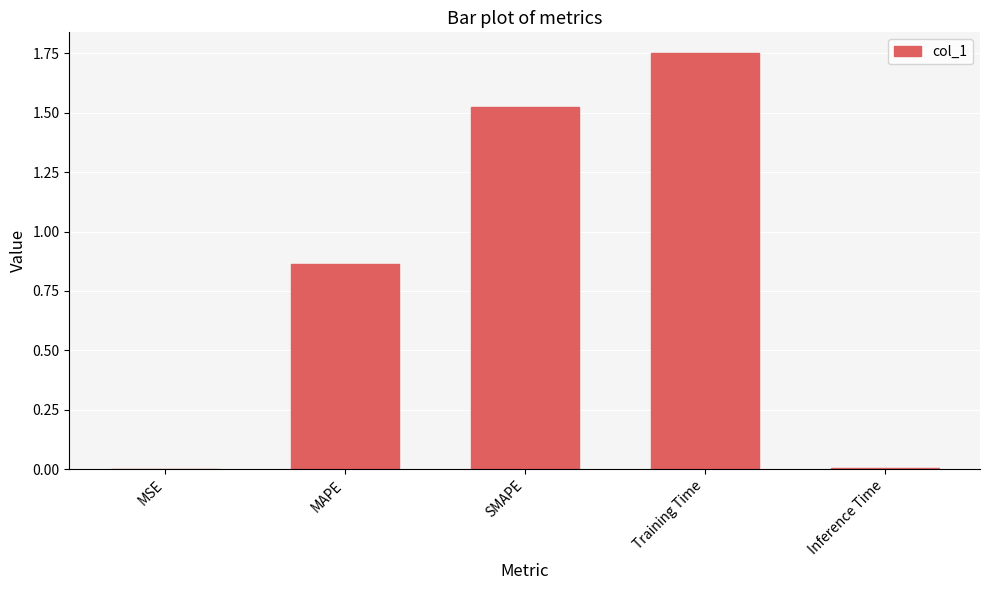

Which category has the highest value across all series?

Training Time